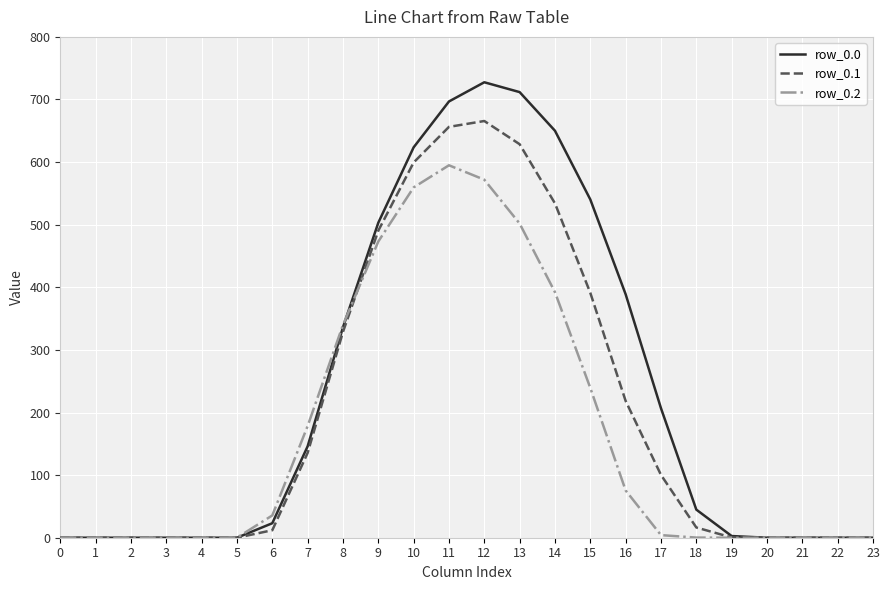

What is the difference between the second highest and second lowest values in the row_0.2 series?

571.9